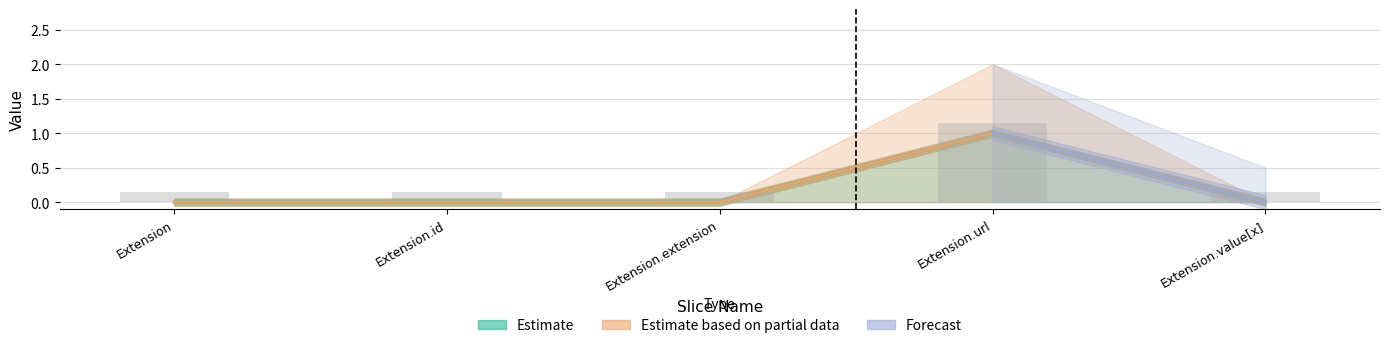

What position from the left is Extension.extension?

3